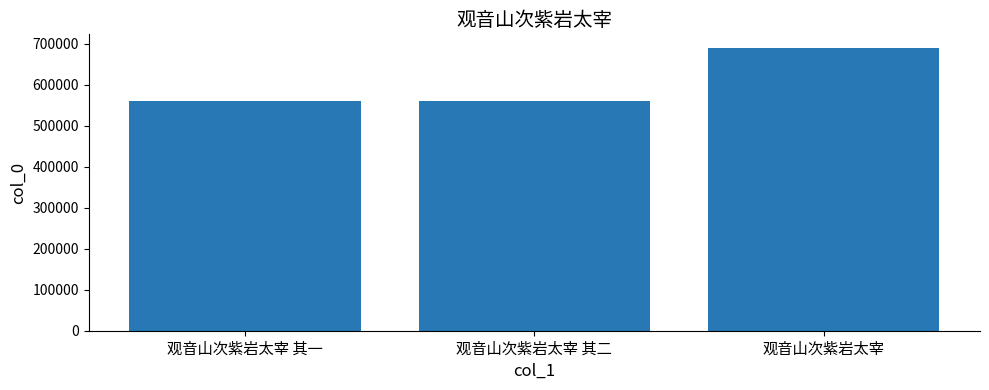

The value at 观音山次紫岩太宰 其一 is 307948. True or false?

False